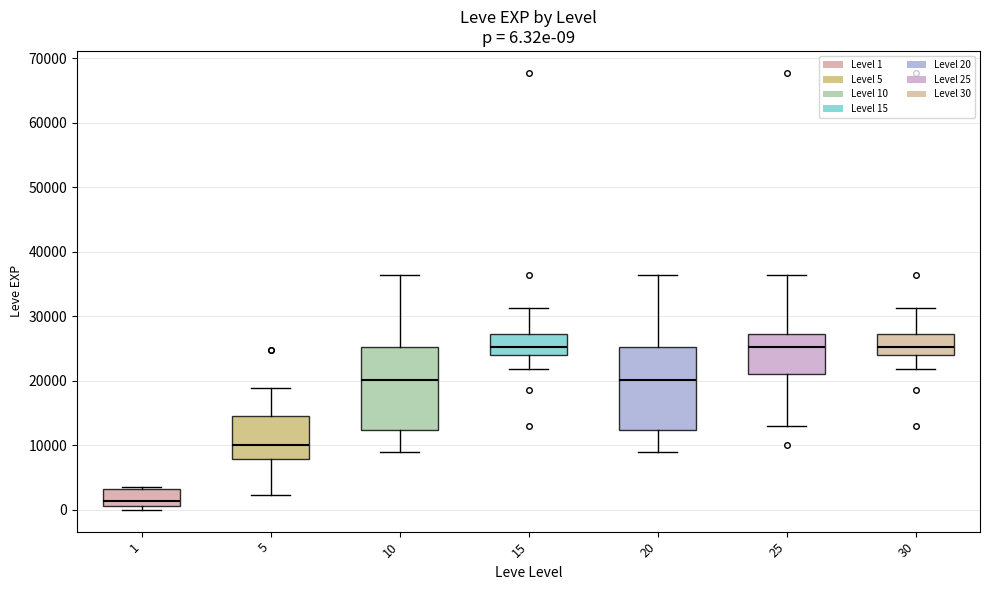

Which box has the lowest median line?

1